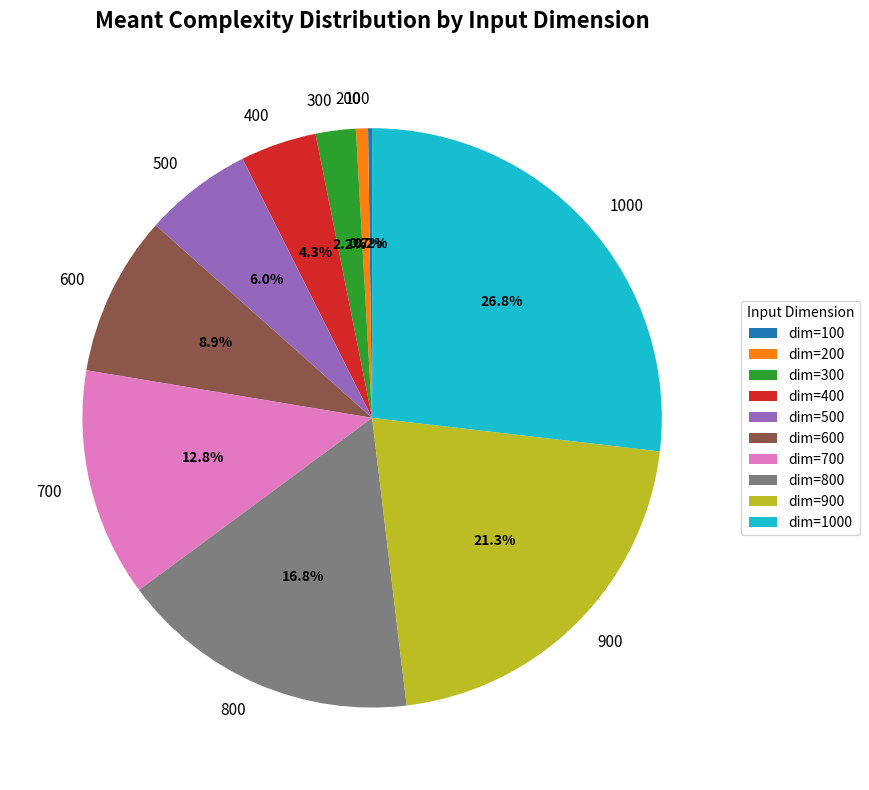

What portion of the pie excludes 200?

99.3%